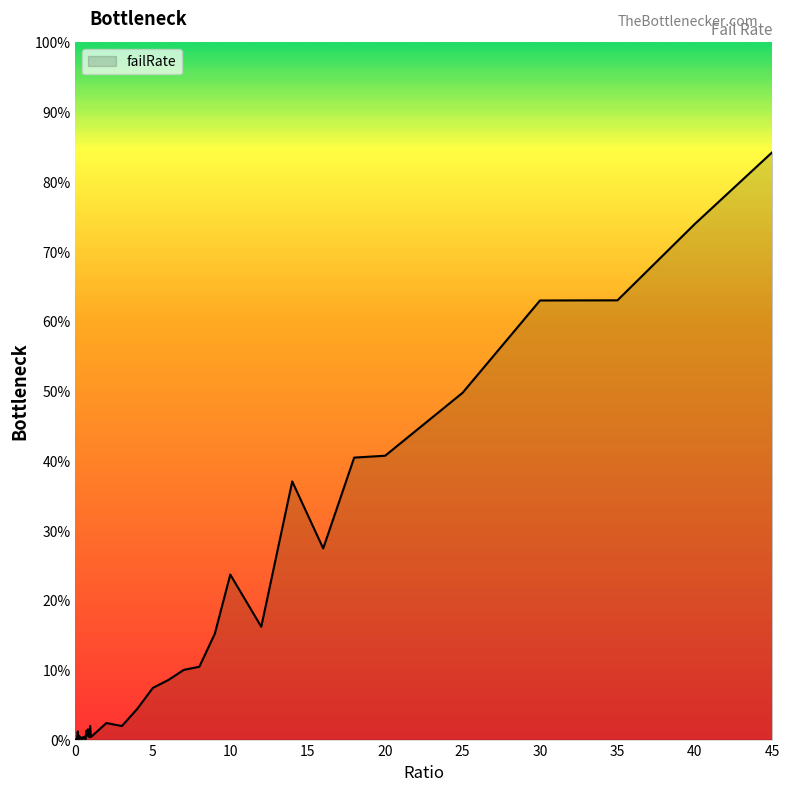

What is the maximum value shown in the chart?

84.2